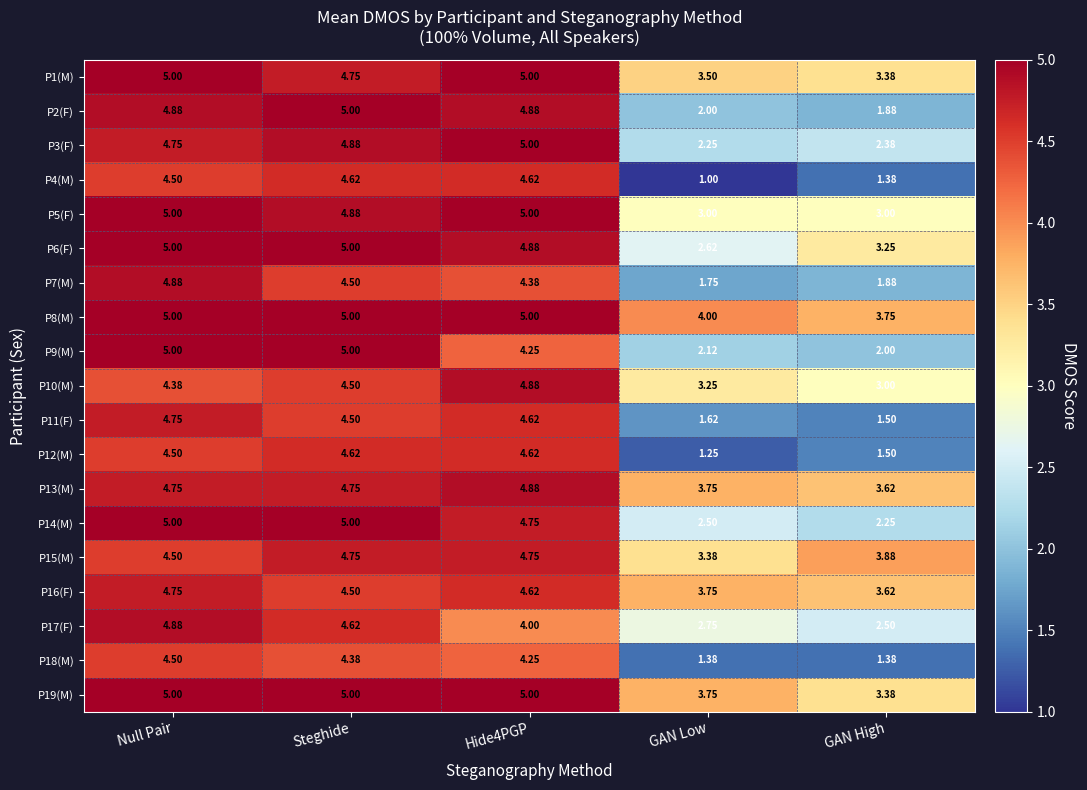

Which series has the widest spread of values?

P4(M)